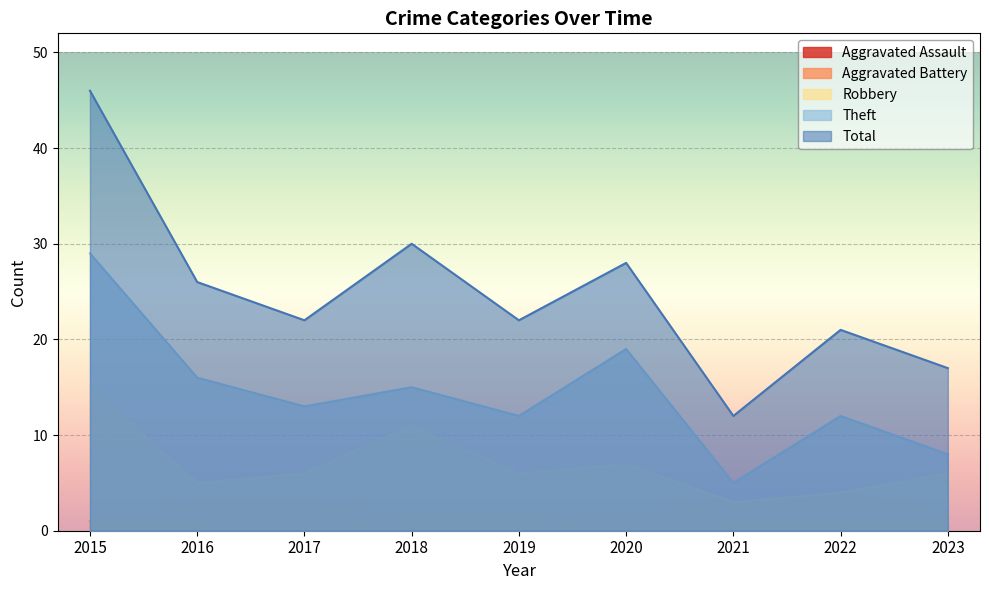

At which category is the sum across all series the highest?

2015